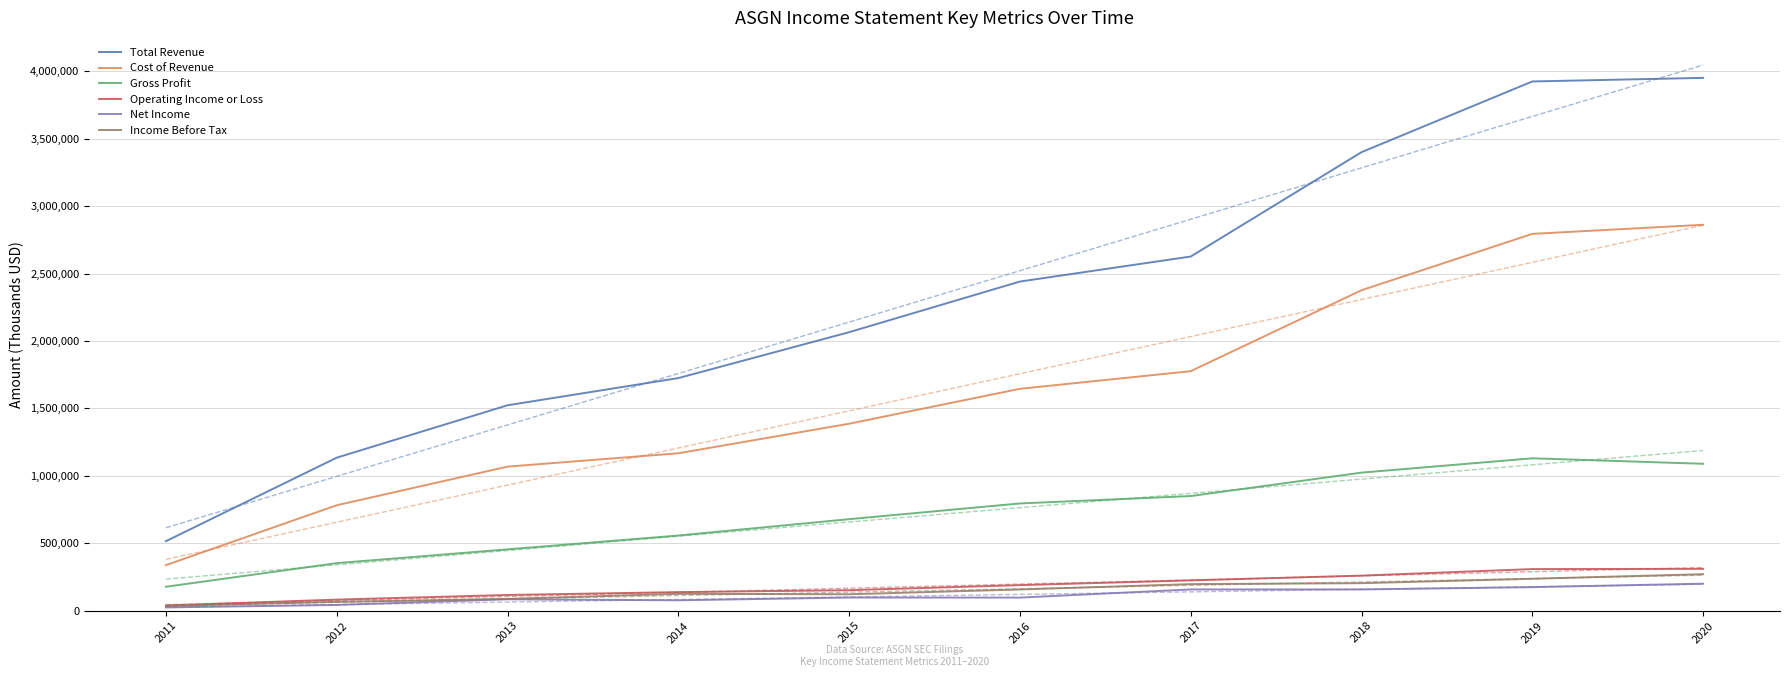

Reading left to right, list all the values displayed in this chart.

Total Revenue: 515600	1134600	1523100	1724700	2065000	2440400	2625900	3399800	3923900	3950600
Cost of Revenue: 337900	781900	1068200	1167300	1386300	1645200	1775900	2376100	2793900	2861300
Gross Profit: 177700	352700	454900	557400	678700	795200	850100	1023700	1130000	1089300
Operating Income or Loss: 38600	82300	116600	137800	152100	189700	224700	260100	308600	310400
Net Income: 24300	42700	84500	77200	97700	97200	157700	157700	174700	200300
Income Before Tax: 35700	65700	87700	125100	121900	157400	197100	204200	236800	270700